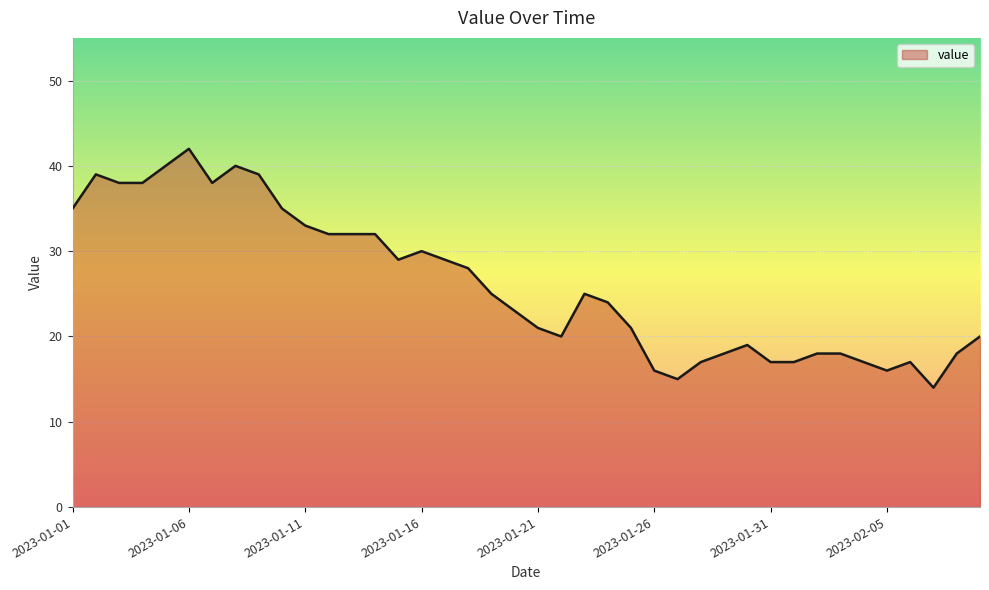

What is the difference between the maximum and minimum values?

28